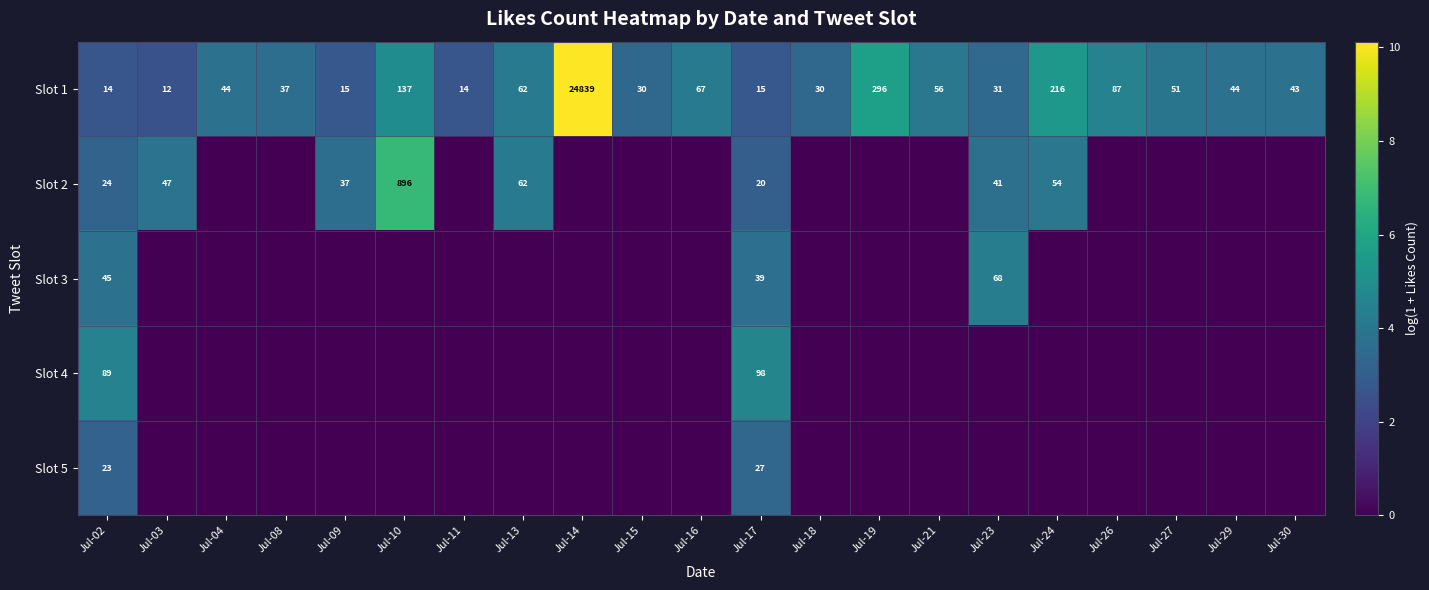

Is the value of Slot 2 at Jul-24 greater than the value of Slot 1 at Jul-13?

No